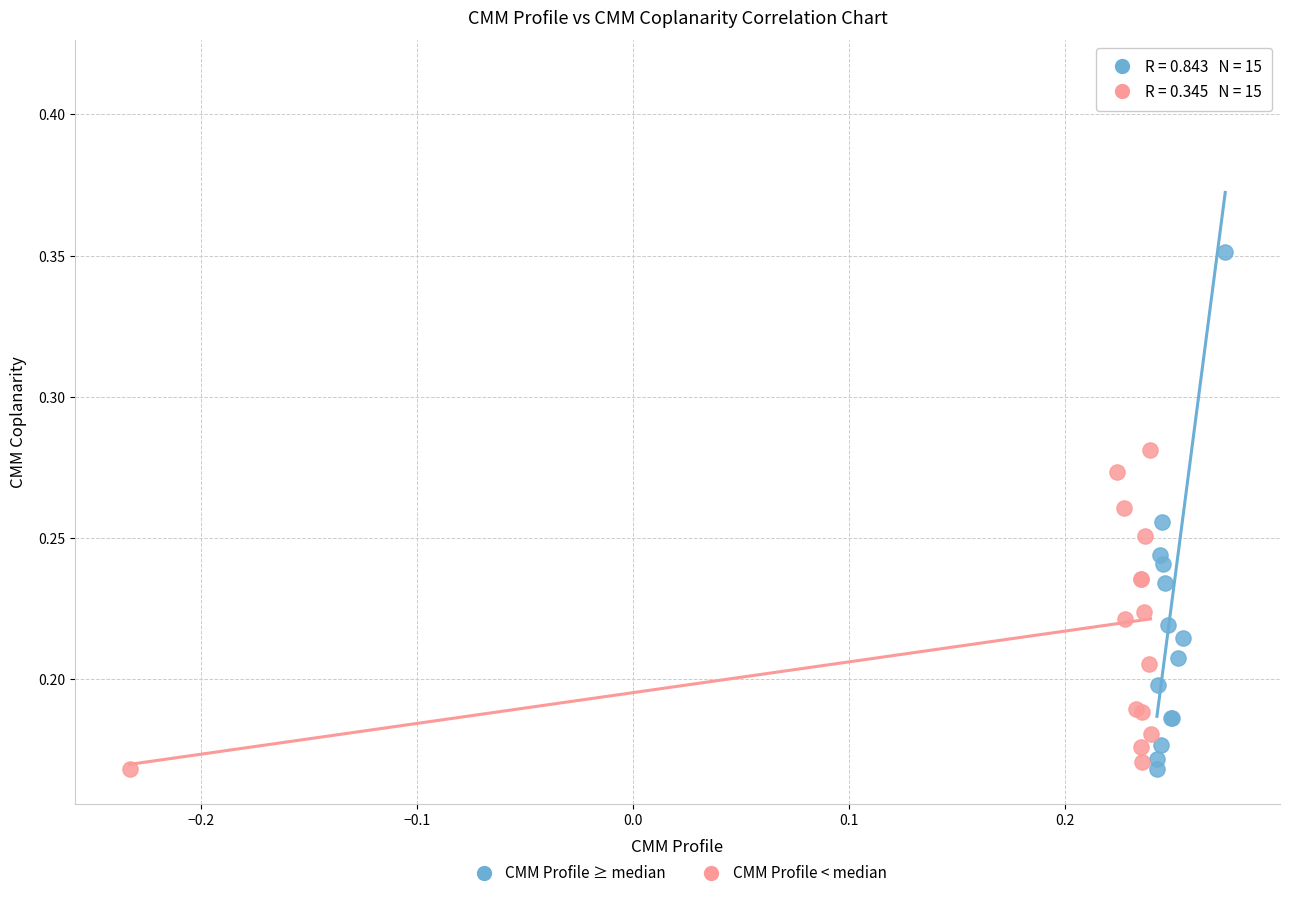

Which series contains the highest Y value?

CMM Profile ≥ median